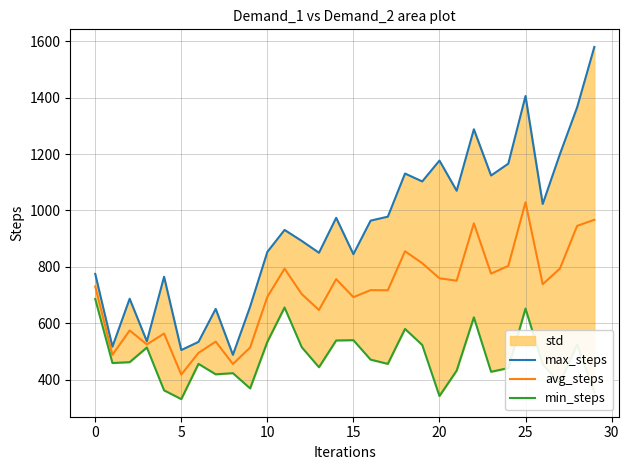

The value of avg_steps at 5 is 418.0. True or false?

True